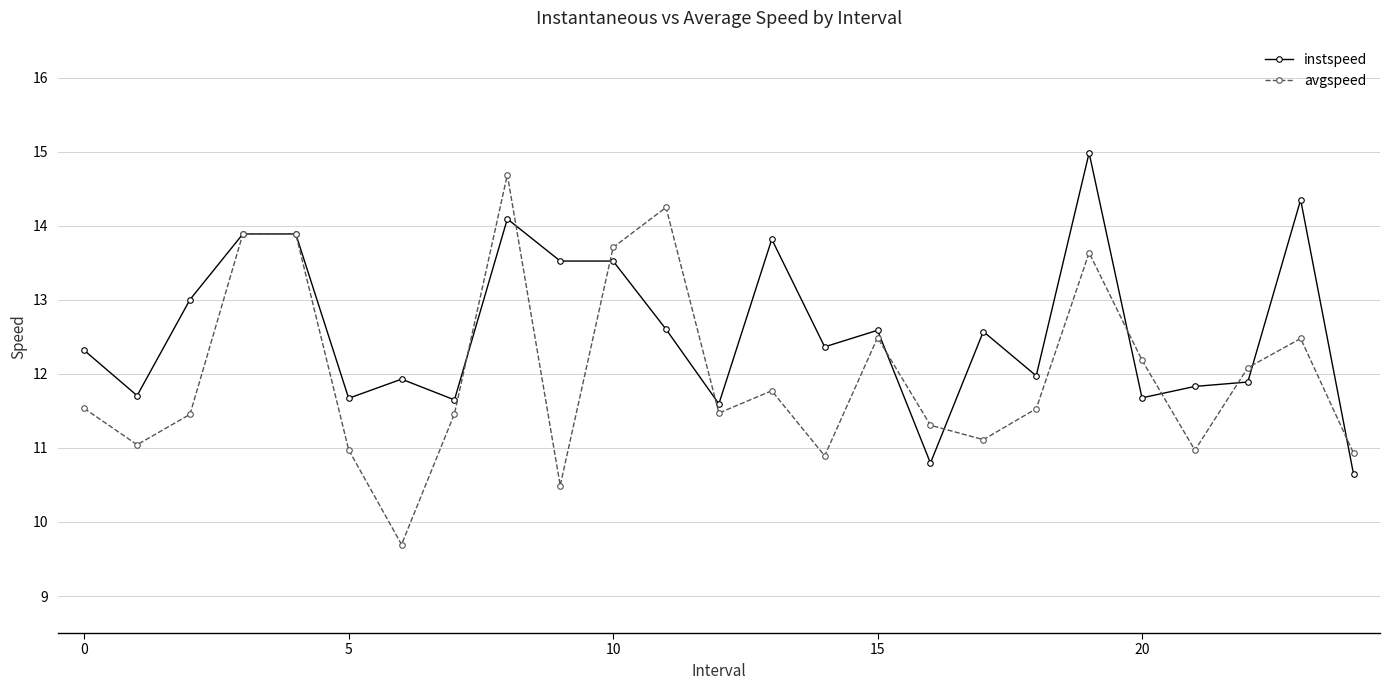

What is the difference between the maximum and minimum values in the avgspeed series?

5.0